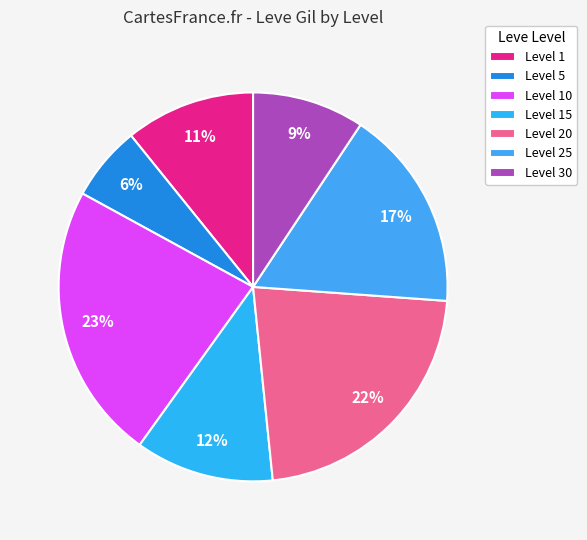

Is there a majority slice in this chart?

No